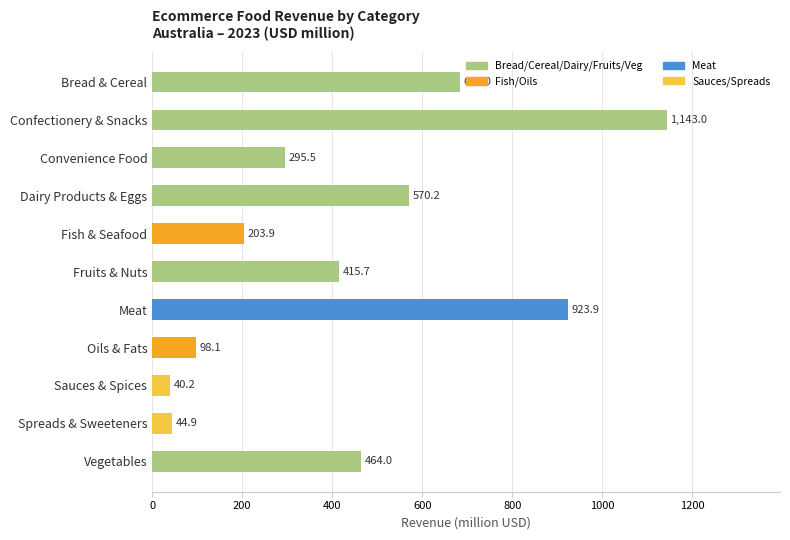

Does the chart contain any negative values?

No